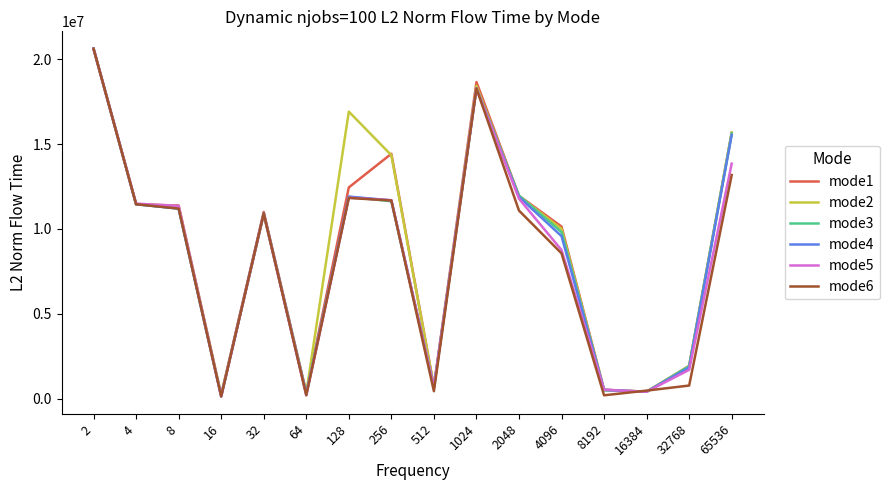

What is the total value across all series at 16?

1042032.7